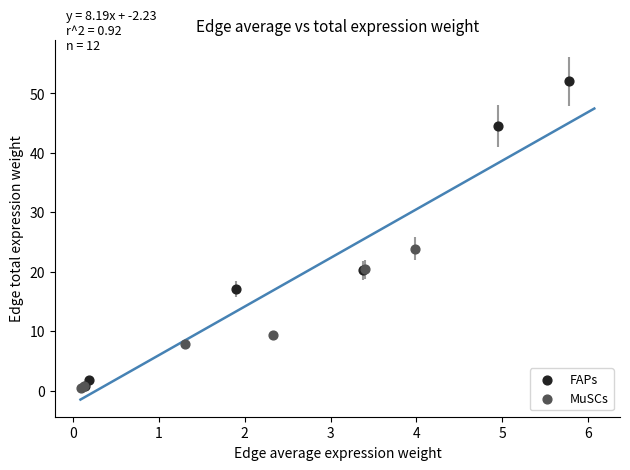

Which series reaches the maximum Y coordinate?

FAPs